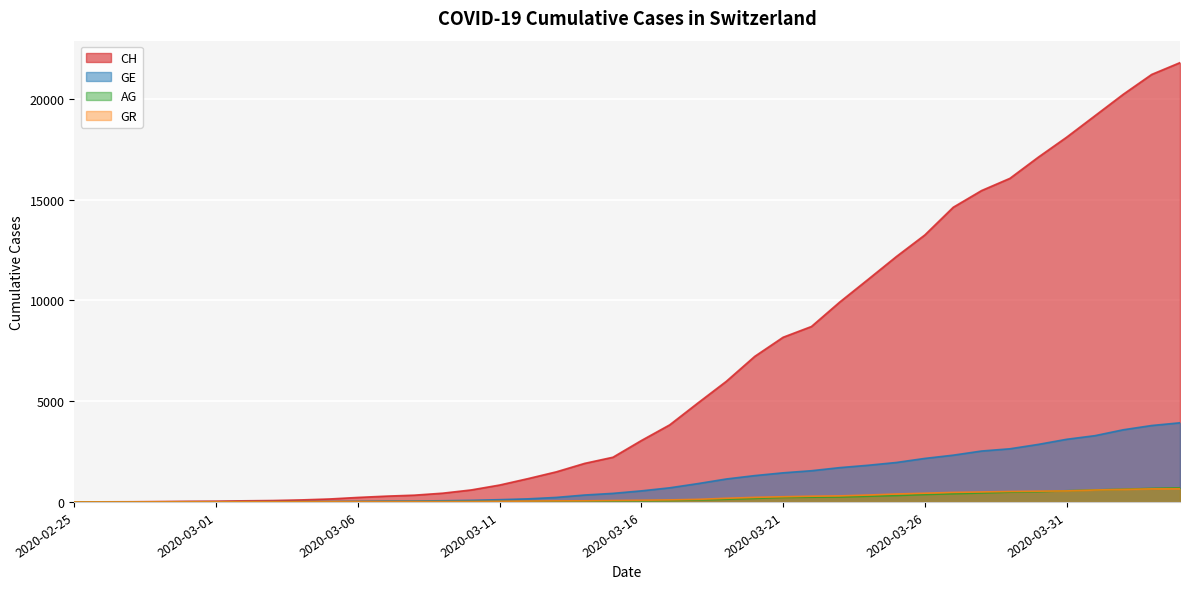

Reading left to right, what are all the values shown in this chart?

CH: 0	5	9	19	31	38	56	70	100	146	223	287	336	435	595	838	1156	1493	1913	2219	3047	3825	4917	5989	7224	8173	8707	9923	11048	12184	13251	14624	15454	16060	17110	18102	19168	20235	21217	21804
GE: 0	1	1	4	8	9	10	13	15	20	29	42	44	59	79	112	153	224	343	425	549	701	911	1139	1307	1445	1549	1703	1820	1959	2160	2321	2527	2638	2855	3109	3289	3582	3793	3928
AG: 0	1	1	1	3	4	7	7	10	11	12	14	14	15	18	20	27	30	33	43	56	69	96	134	175	223	235	245	283	318	367	407	444	485	506	554	596	631	673	702
GR: 0	2	2	6	6	6	9	9	12	14	16	17	18	18	22	31	43	53	56	71	84	101	128	182	226	258	284	300	343	393	433	474	495	519	535	547	592	622	649	657